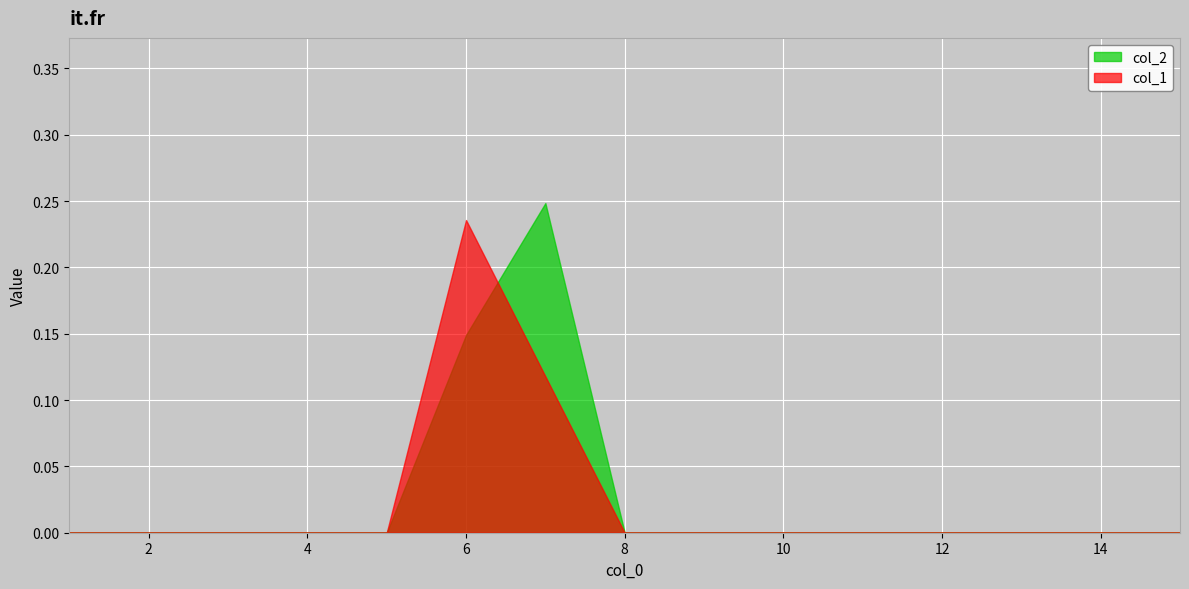

Reading right to left, extract all data points from this chart.

col_1: 15=0.0	14=0.0	13=0.0	12=0.0	11=0.0	10=0.0	9=0.0	8=0.0	7=0.1	6=0.2	5=0.0	4=0.0	3=0.0	2=0.0	1=0.0
col_2: 15=0.0	14=0.0	13=0.0	12=0.0	11=0.0	10=0.0	9=0.0	8=0.0	7=0.2	6=0.1	5=0.0	4=0.0	3=0.0	2=0.0	1=0.0